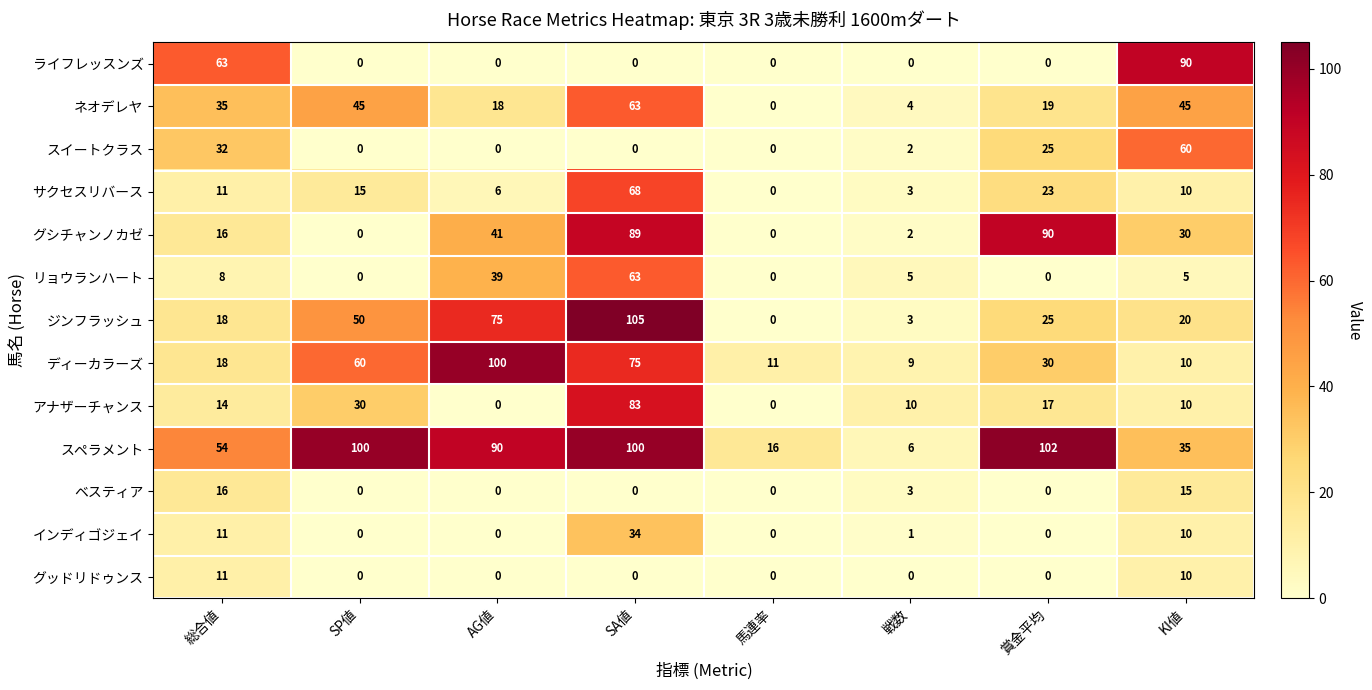

Rank the categories by ジンフラッシュ value from lowest to highest.

馬連率, 戦数, 総合値, KI値, 賞金平均, SP値, AG値, SA値